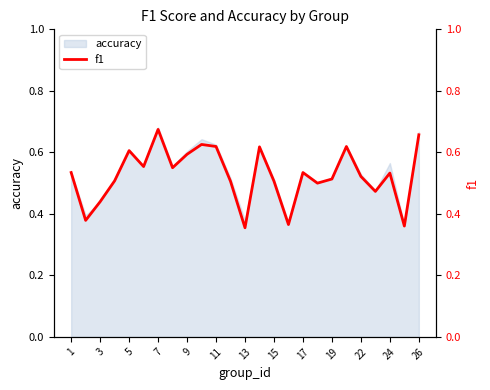

Is it true that accuracy equals 0.7 at 17?

False